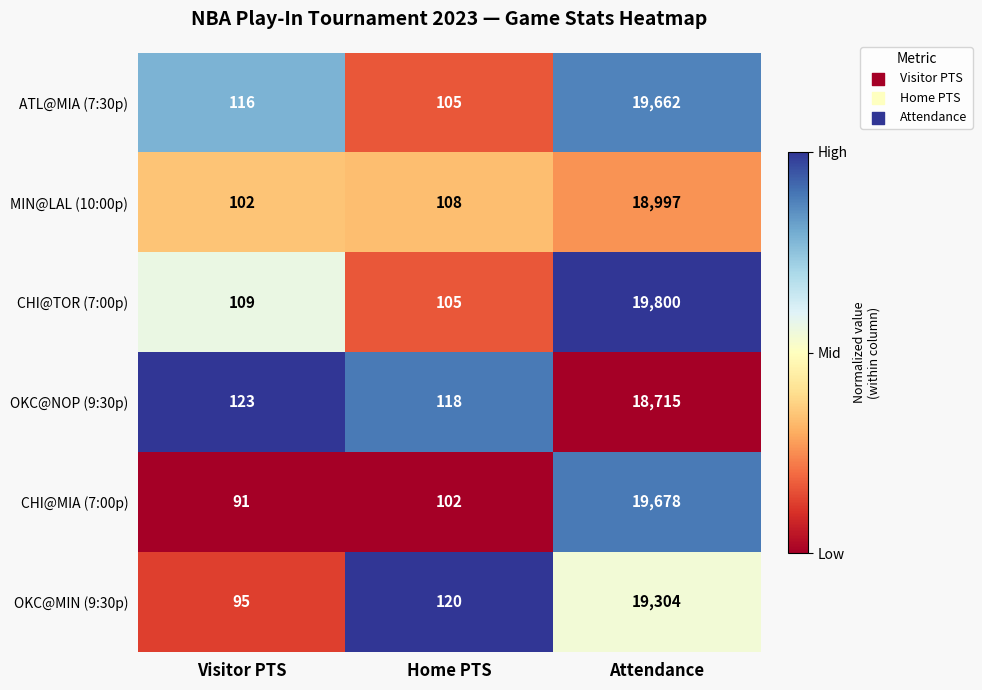

Which series changed the most between Visitor PTS and Home PTS?

OKC@MIN (9:30p)